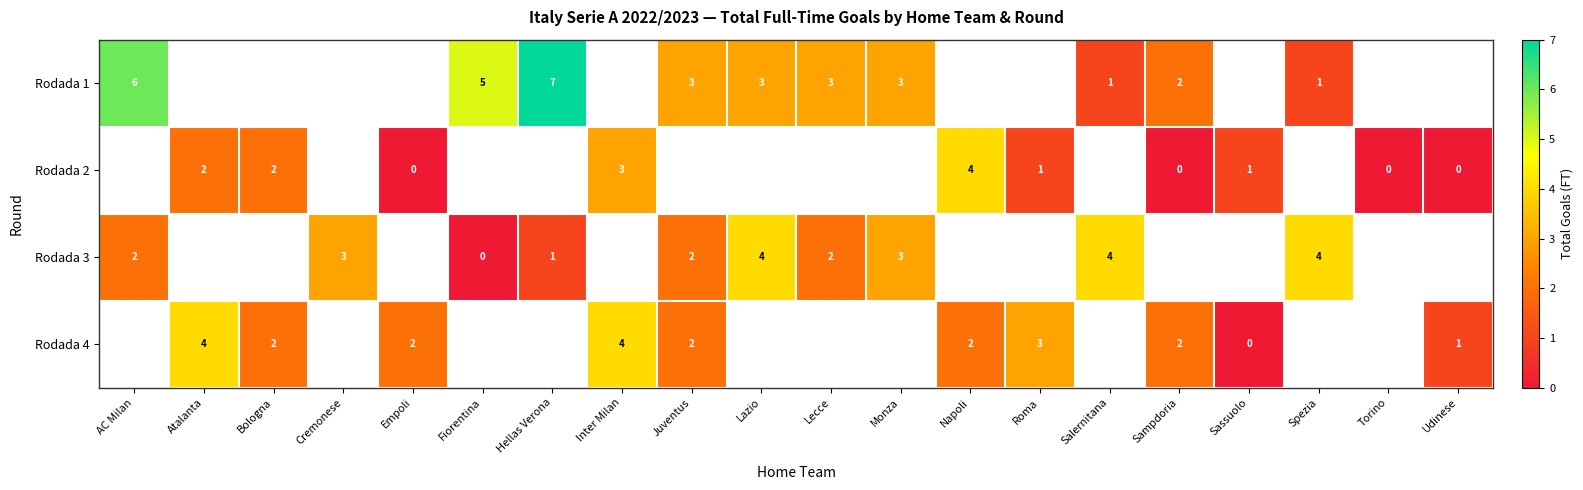

True or false: Rodada 3 has a value of 5 at Monza.

False